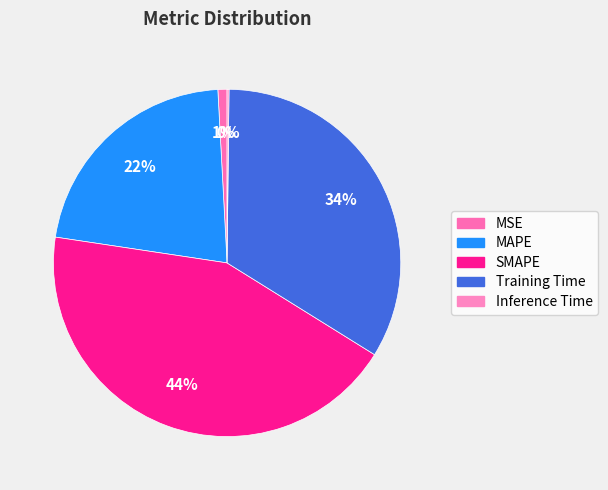

How many segments does this pie chart have?

5